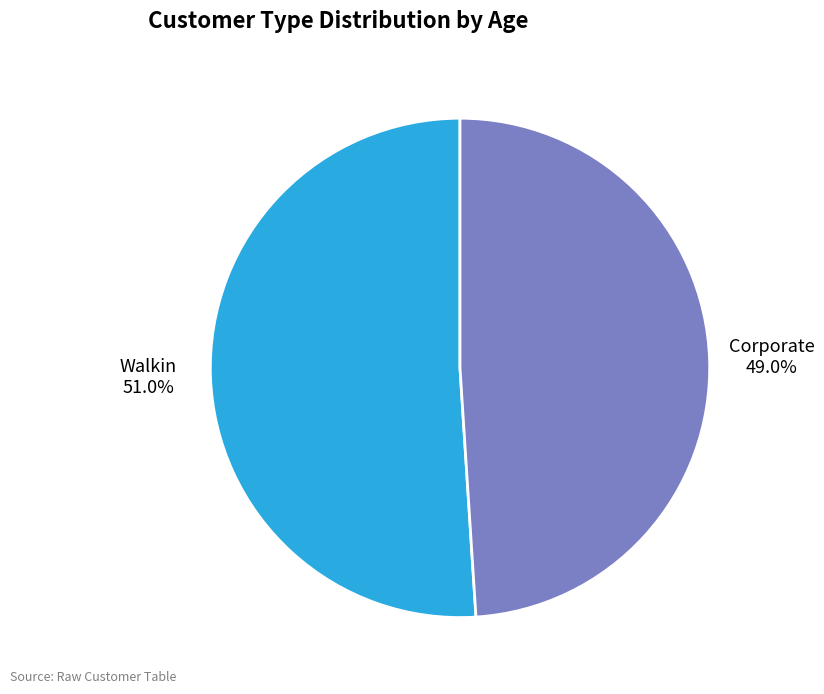

How much of the chart is everything except Corporate?

51.0%